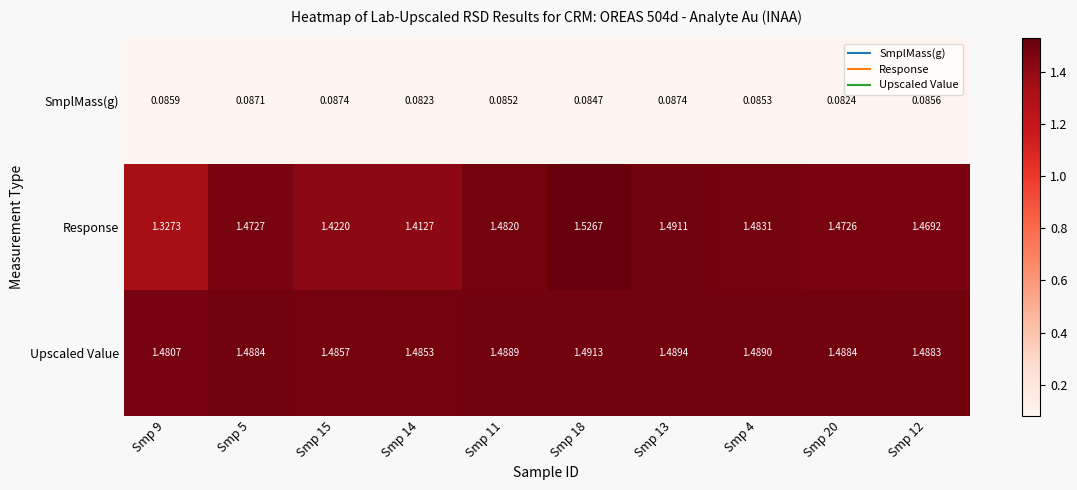

Which series has the largest range (max minus min)?

Response